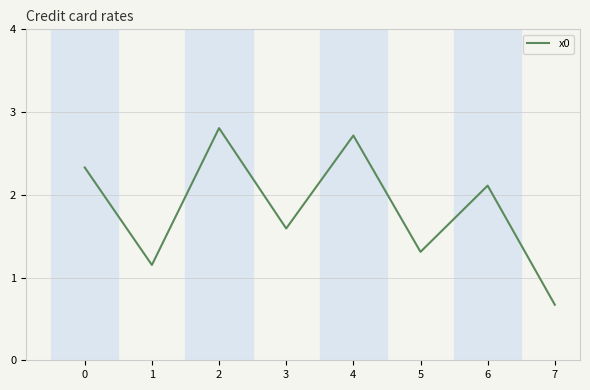

What is the change in value from 3 to 5?

-0.3